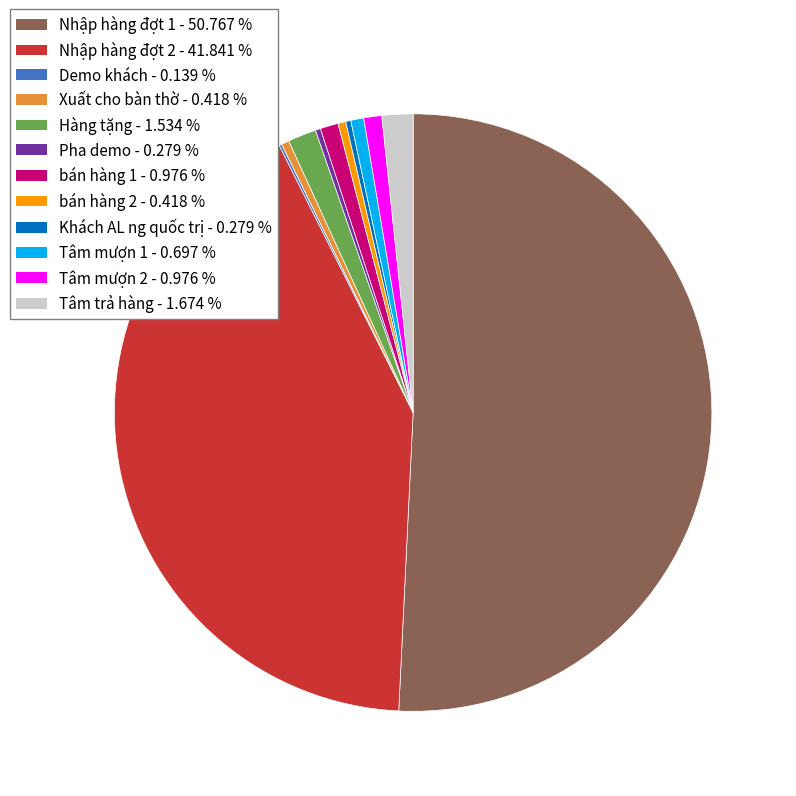

What is the largest slice in the pie chart?

Nhập hàng đợt 1